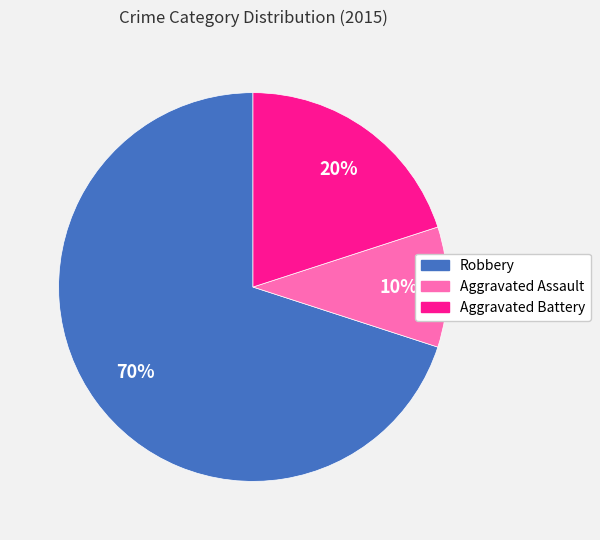

Which category accounts for the majority?

Robbery